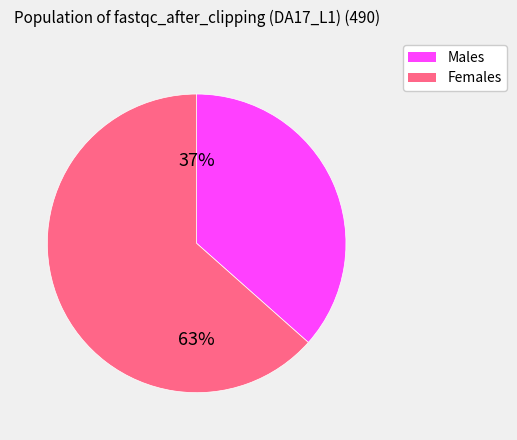

To the nearest percent, what is the average slice percentage?

50%